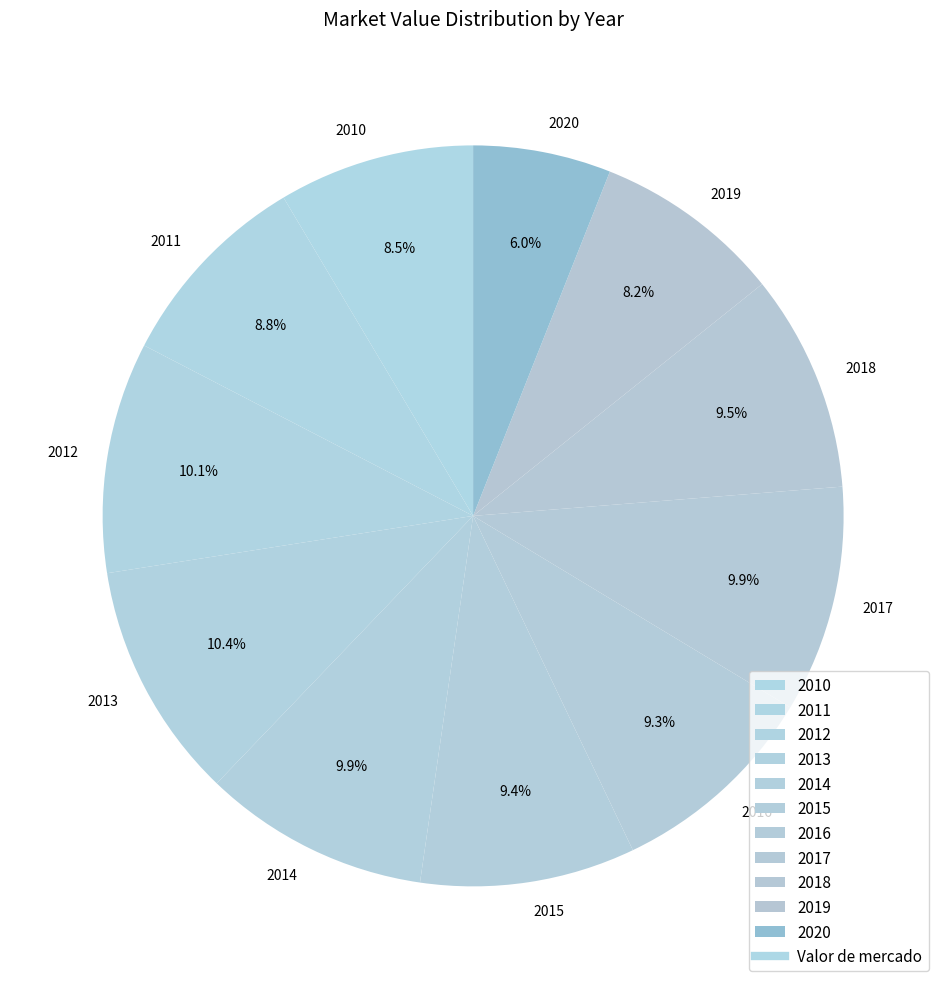

To the nearest percent, what percentage of the pie is 2014?

10%